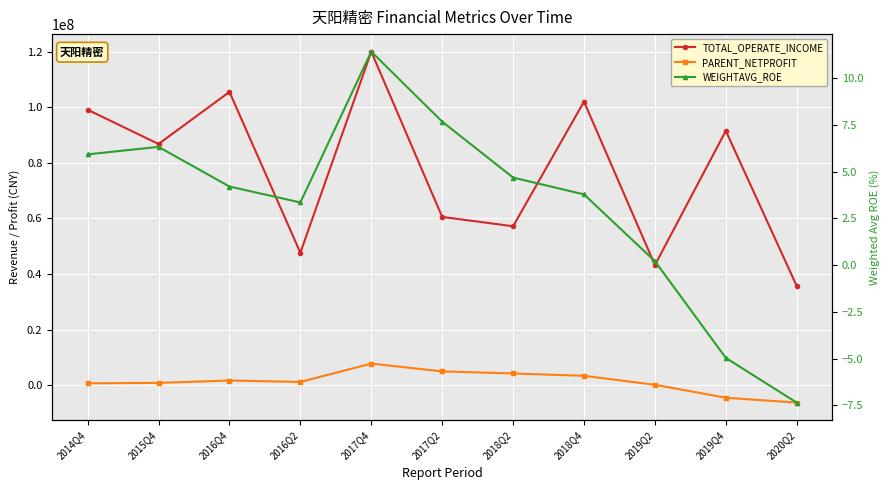

At how many categories does at least one series exceed 47220186?

9